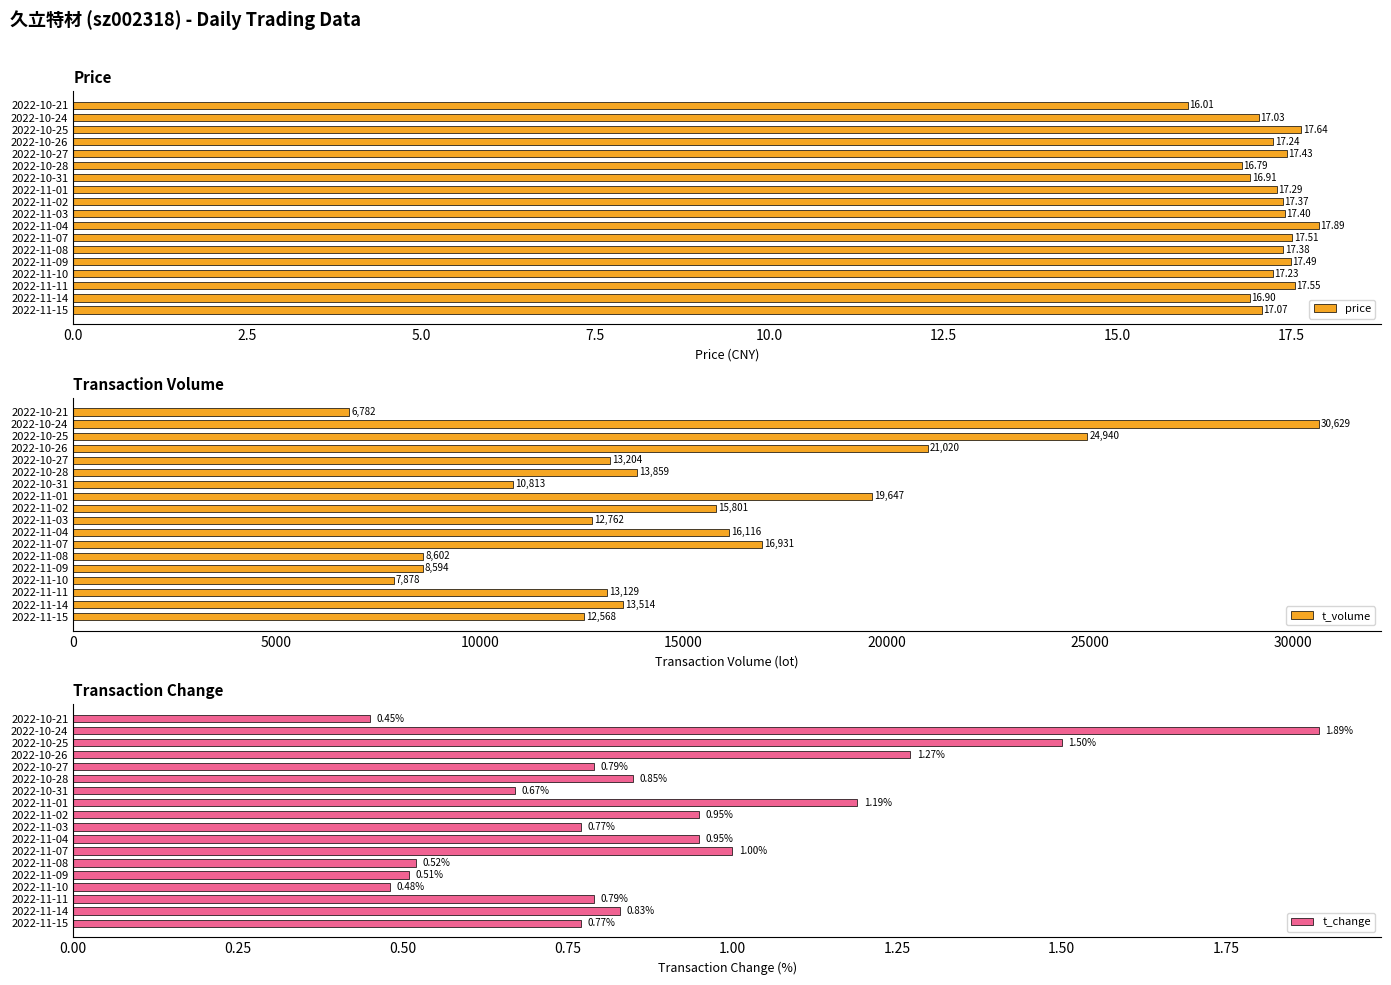

What is the sum of all price values?

310.1